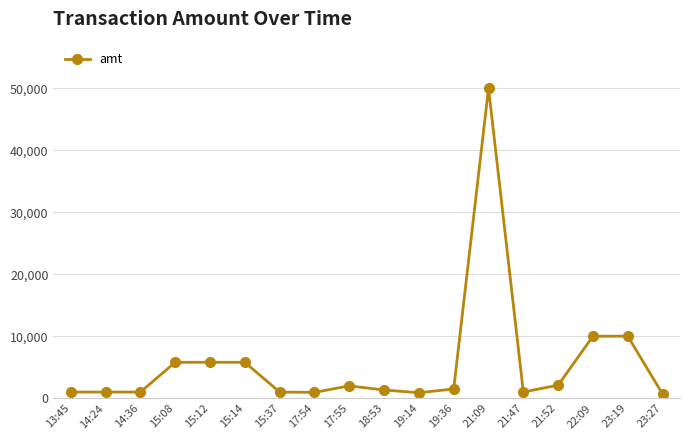

What is the label of the 18th point from the right?

13:45